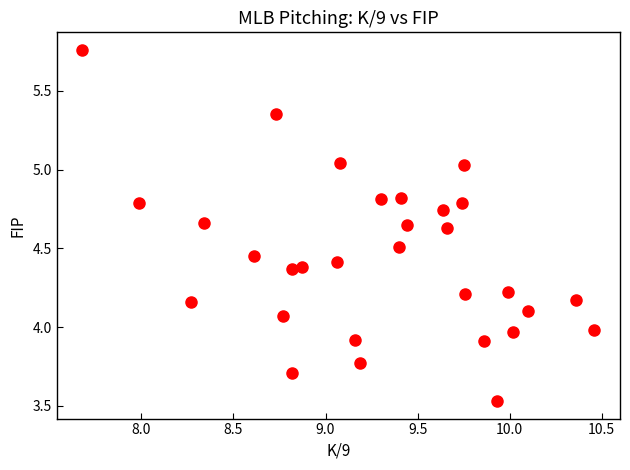

What is the range of X values (max minus min)?

2.8